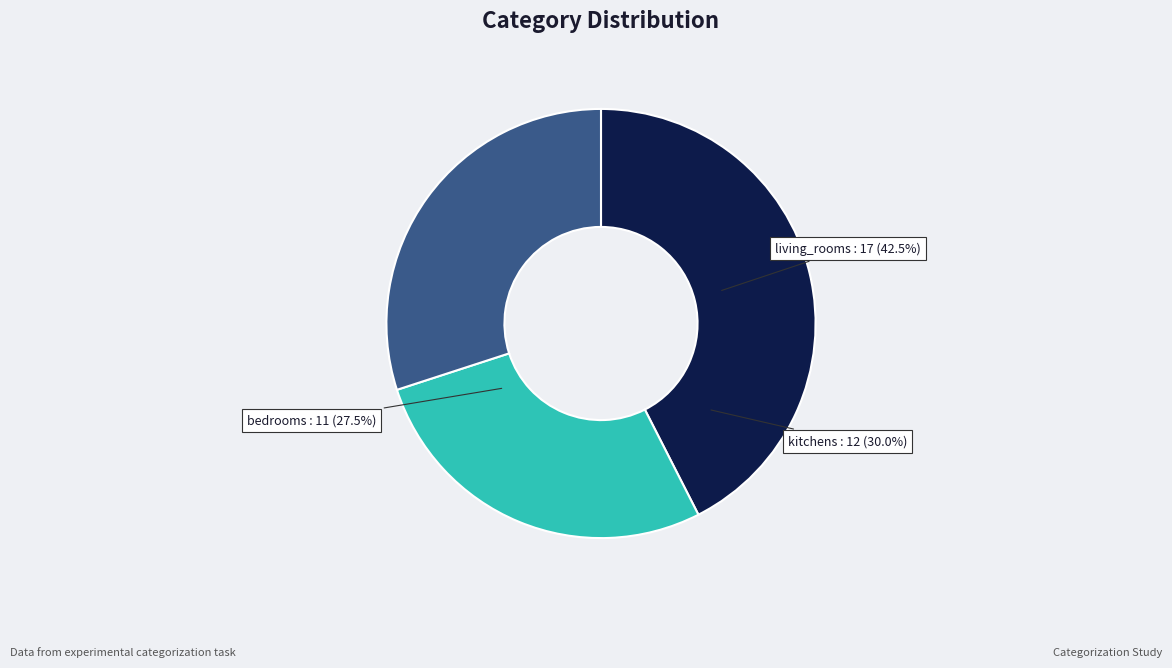

Rank the categories by value from lowest to highest.

bedrooms, kitchens, living_rooms